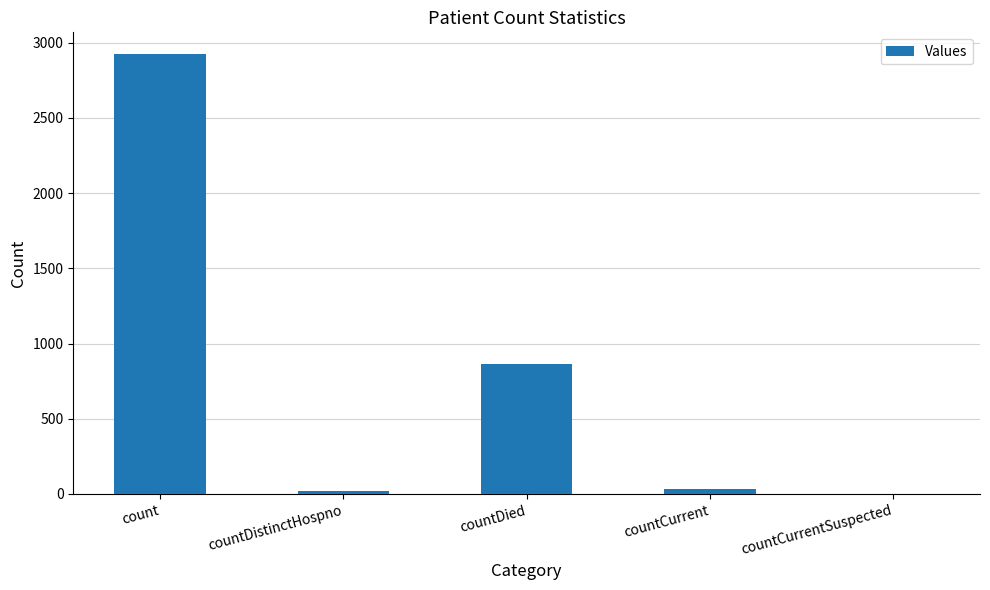

True or false: the data shows 864 at countDied.

True